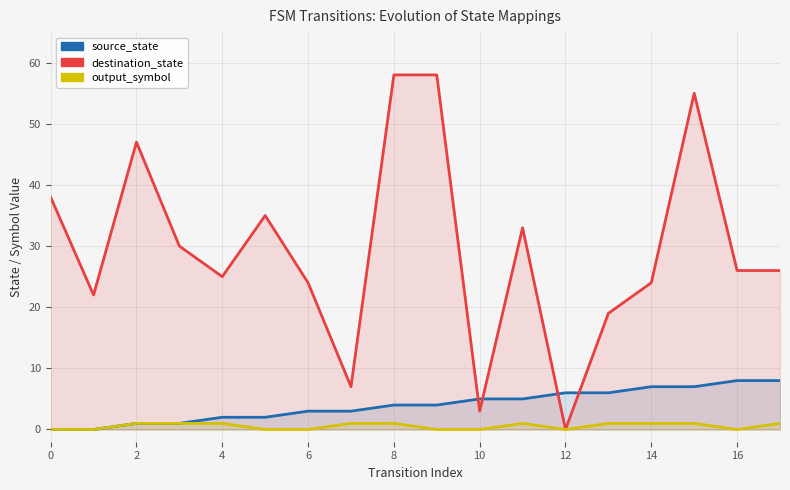

True or false: source_state and output_symbol intersect in this chart.

False